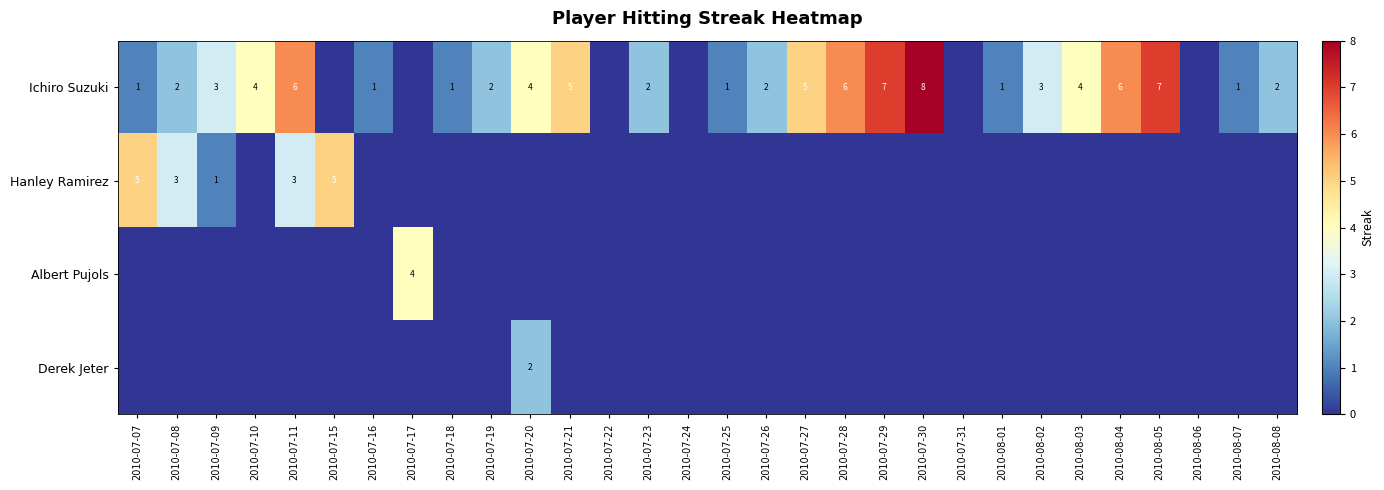

Is it true that Ichiro Suzuki equals 1 at 2010-07-26?

False